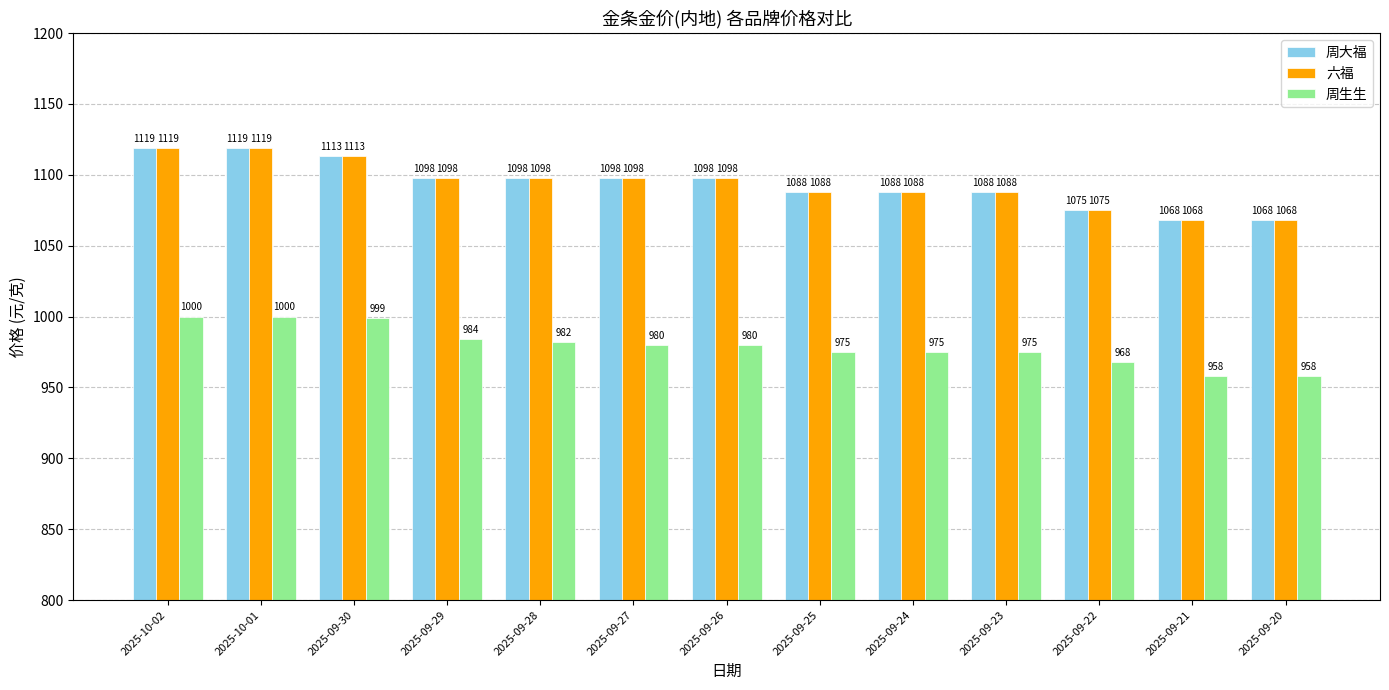

Read the 周大福 value at 2025-09-24, to the nearest 10.

1090